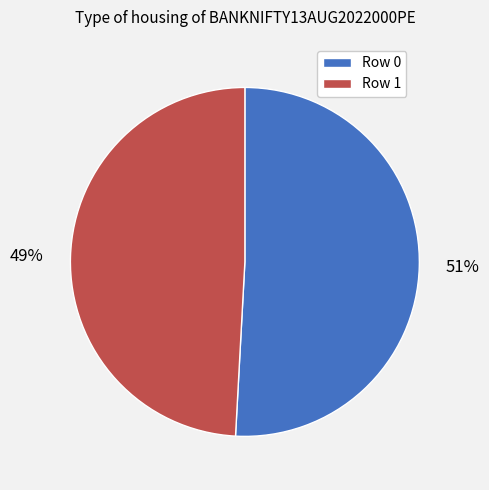

To the nearest percent, what portion does Row 0 represent?

51%